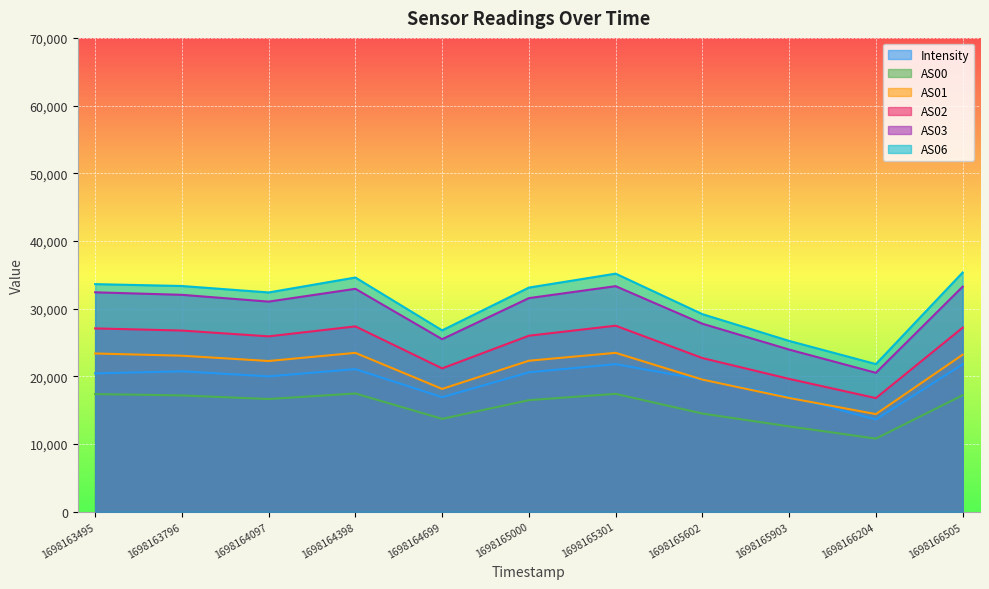

What is the average value of the AS03 series?

29489.0